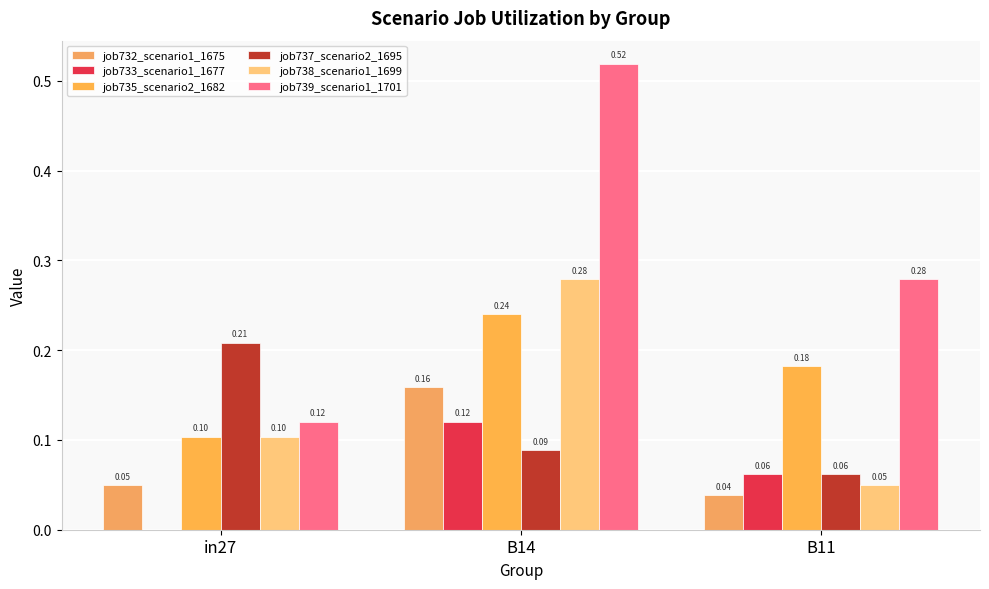

Which category has the highest value in the job735_scenario2_1682 series?

B14